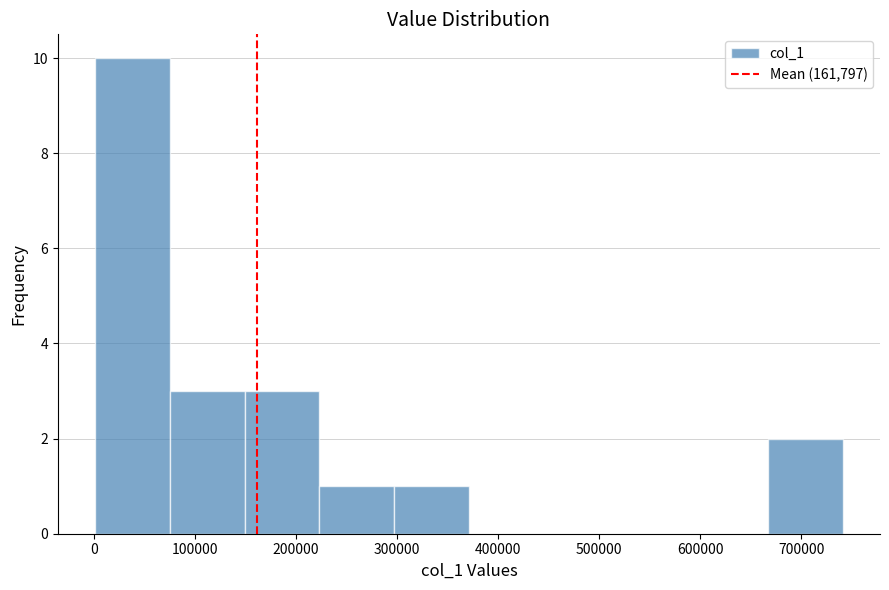

Reading left to right, list every bar in this chart as the range it spans on the x-axis followed by its height. Neither the bar edges nor the heights are printed on the chart, so give them approximately, as read against the axes.

0 to 80000: 10
80000 to 150000: 3
150000 to 220000: 3
220000 to 300000: 1
300000 to 370000: 1
370000 to 450000: 0
450000 to 520000: 0
520000 to 590000: 0
590000 to 670000: 0
670000 to 740000: 2